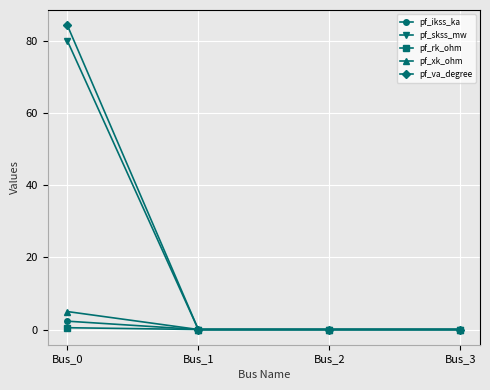

What is the difference between the maximum and second lowest values in the pf_ikss_ka series?

2.3